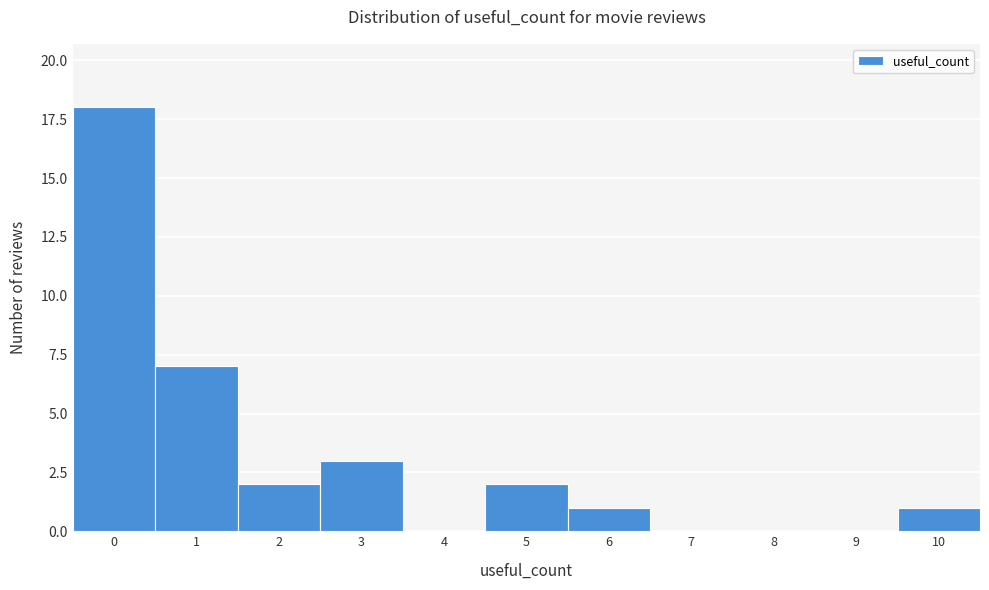

Reading left to right, transcribe this chart: for each bar, give the range it covers on the x-axis and its height. The values are not printed on the chart, so give them approximately, as read against the axis.

-0.5 to 0.5: 18
0.5 to 1.5: 7
1.5 to 2.5: 2
2.5 to 3.5: 3
3.5 to 4.5: 0
4.5 to 5.5: 2
5.5 to 6.5: 1
6.5 to 7.5: 0
7.5 to 8.5: 0
8.5 to 9.5: 0
9.5 to 10.5: 1